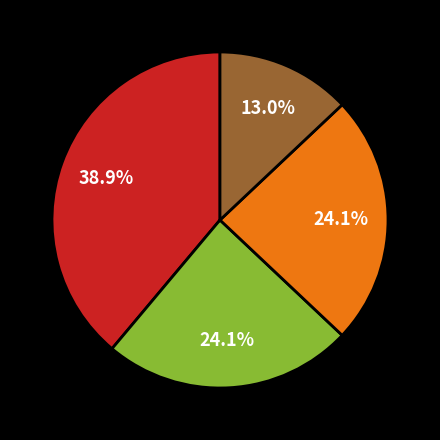

Is there a majority slice in this chart?

No